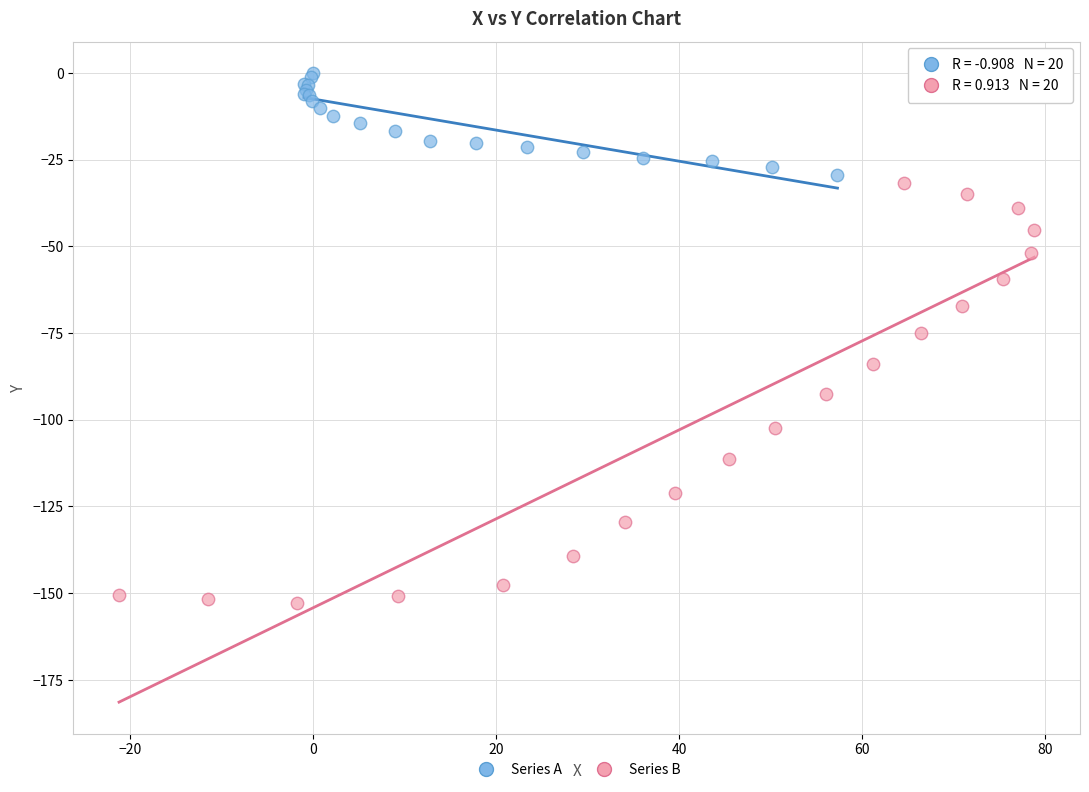

Which series reaches the maximum Y coordinate?

Series A